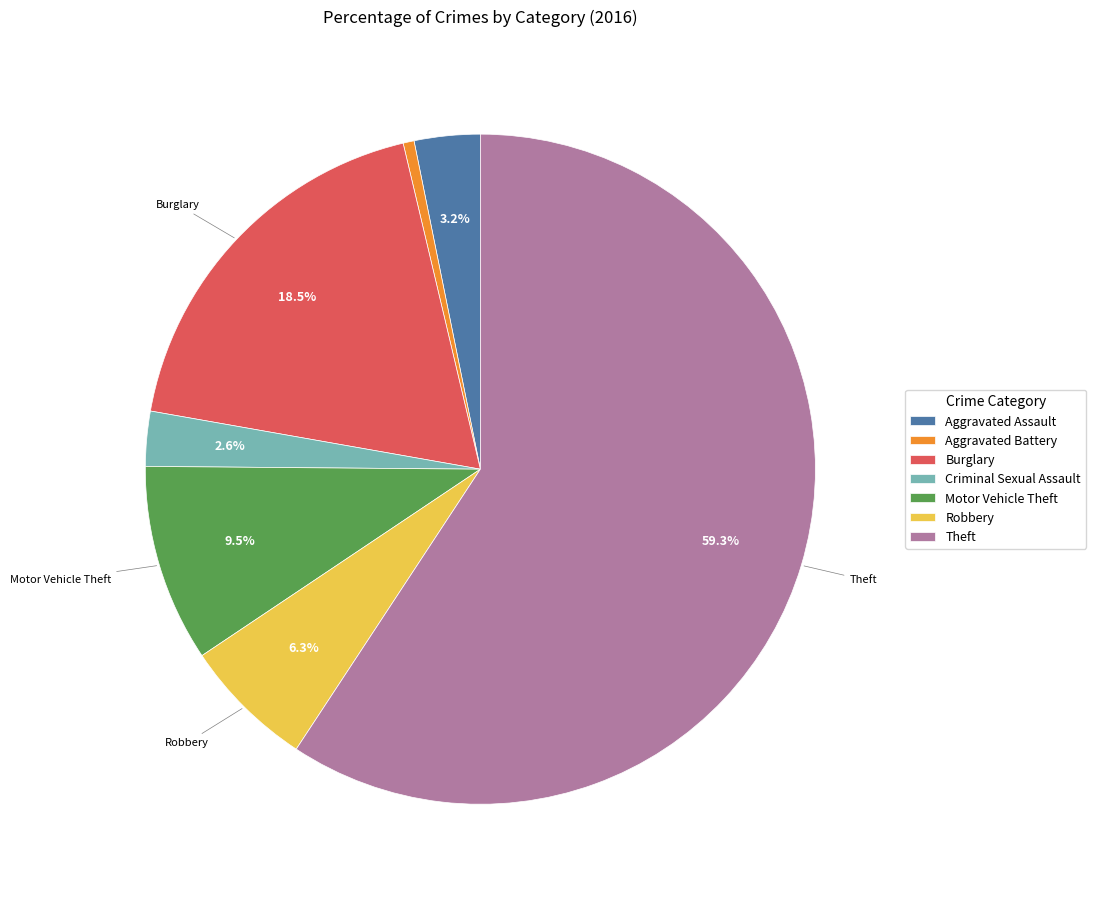

Rank the categories by value from highest to lowest.

Theft, Burglary, Motor Vehicle Theft, Robbery, Aggravated Assault, Criminal Sexual Assault, Aggravated Battery